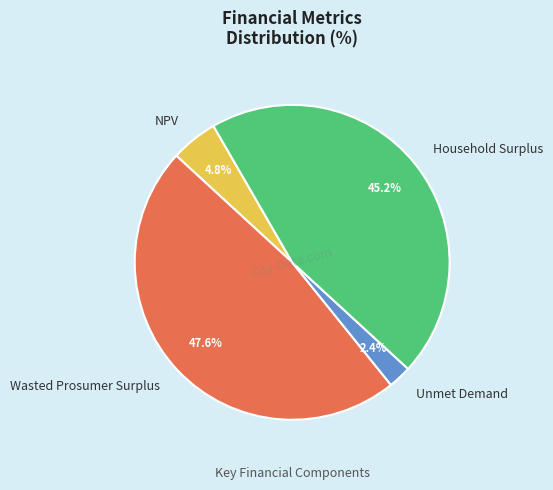

Between Wasted Prosumer Surplus and Household Surplus, which is larger?

Wasted Prosumer Surplus